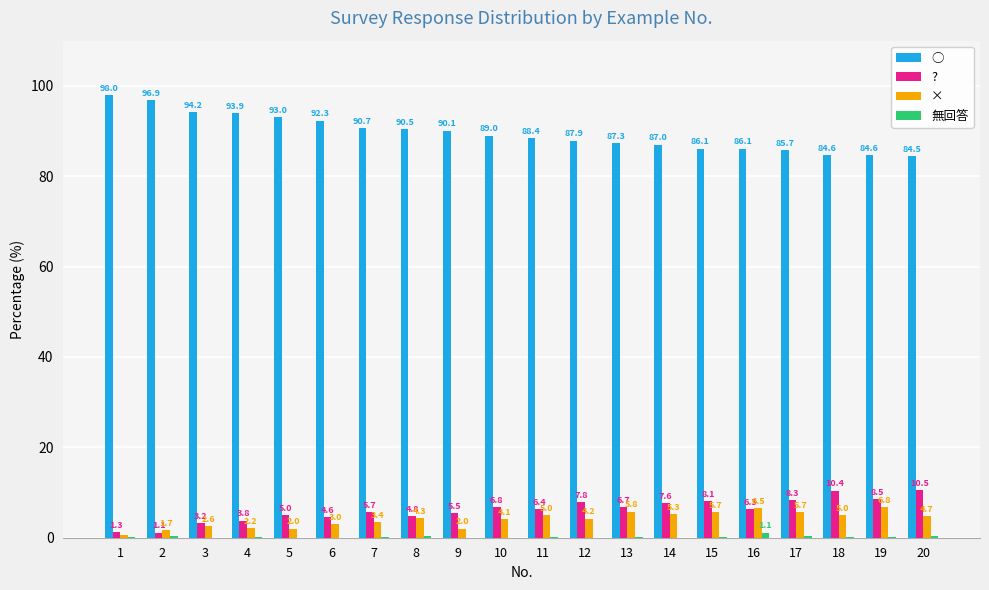

What is the sum of all ○ values?

1790.8